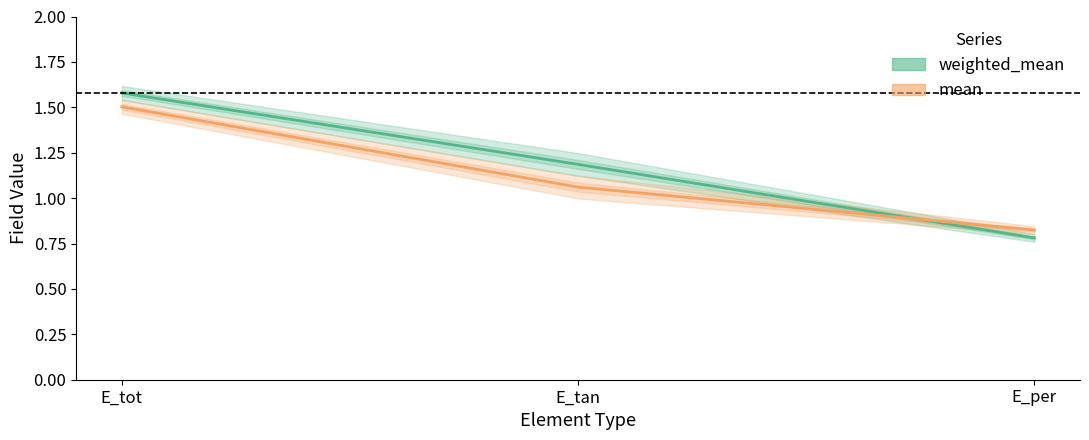

What is the maximum value for mean?

1.5